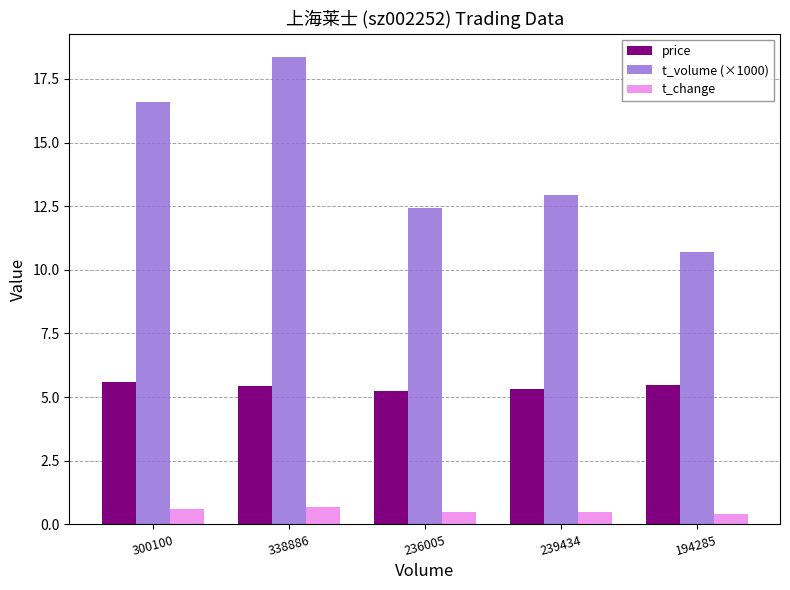

Which series has the widest spread of values?

t_volume (×1000)